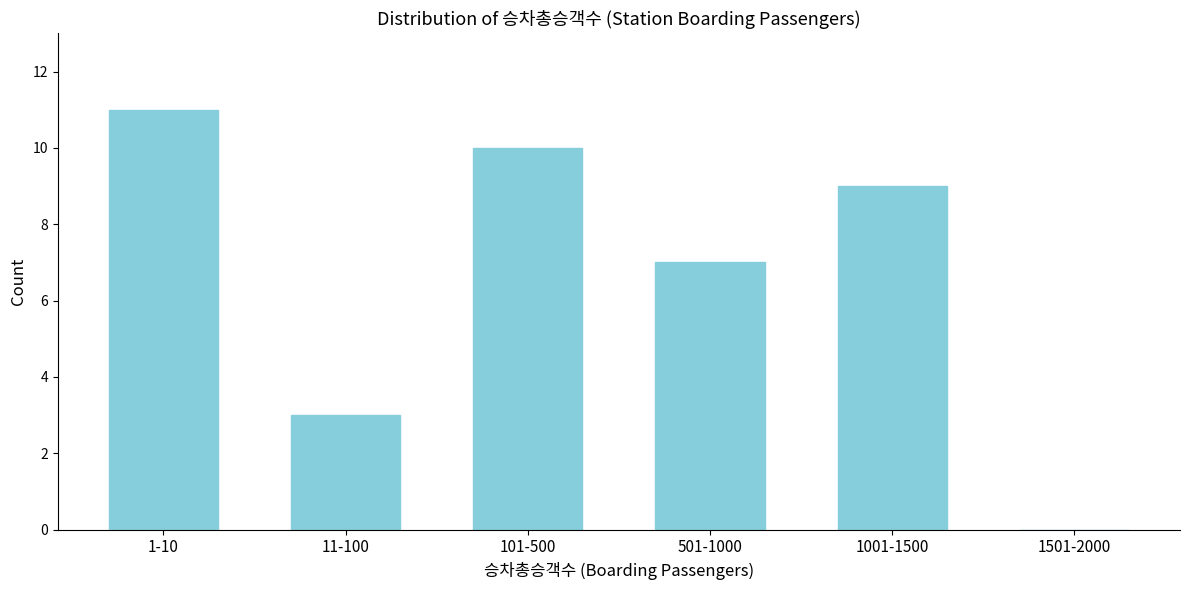

Reading right to left, transcribe all the data shown in this chart.

1501-2000=0	1001-1500=9	501-1000=7	101-500=10	11-100=3	1-10=11